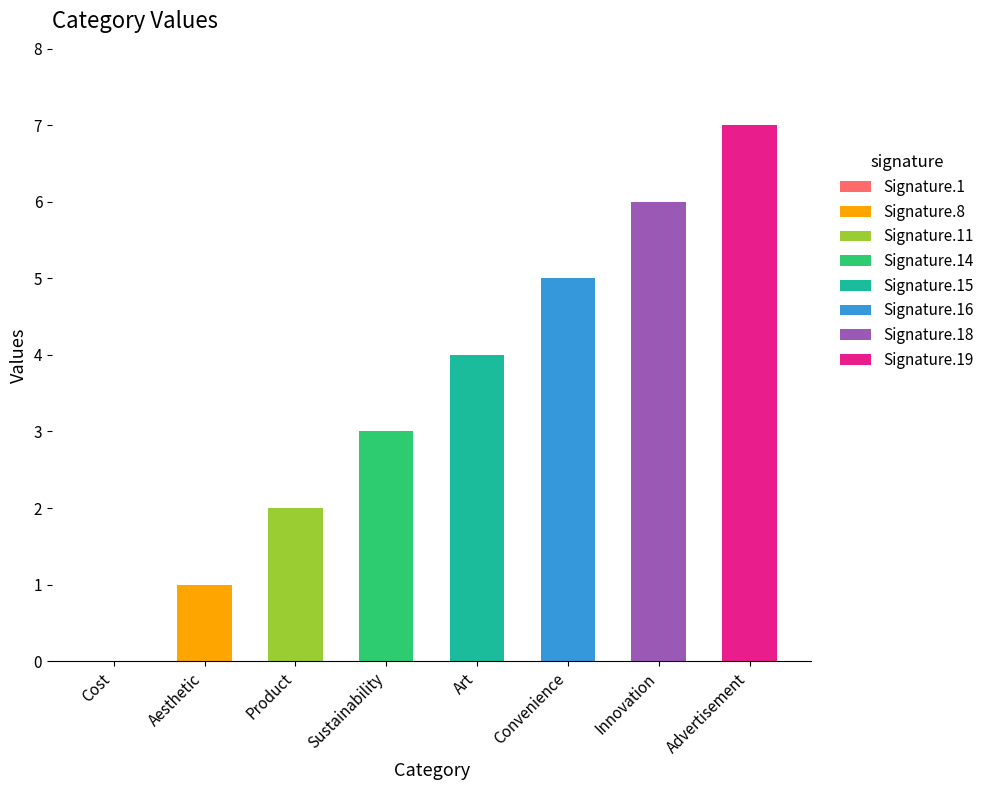

At which label does Signature.8 reach its peak?

Aesthetic